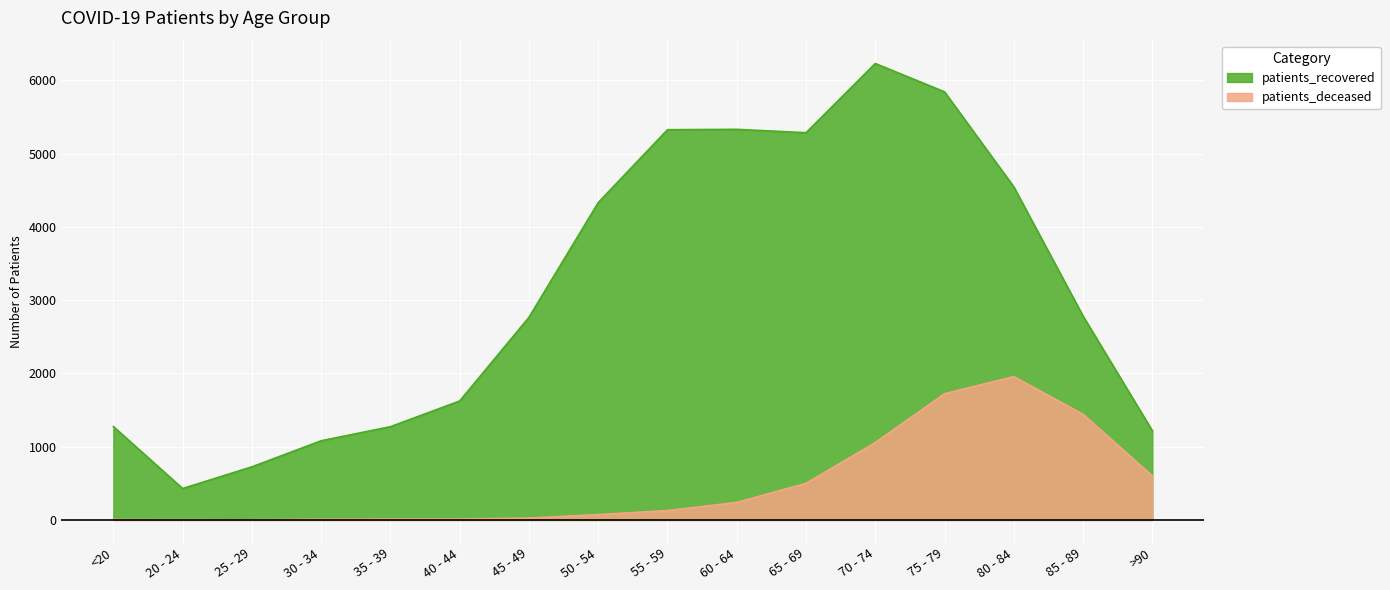

The patients_recovered series shows 1536 at 55 - 59. True or false?

False